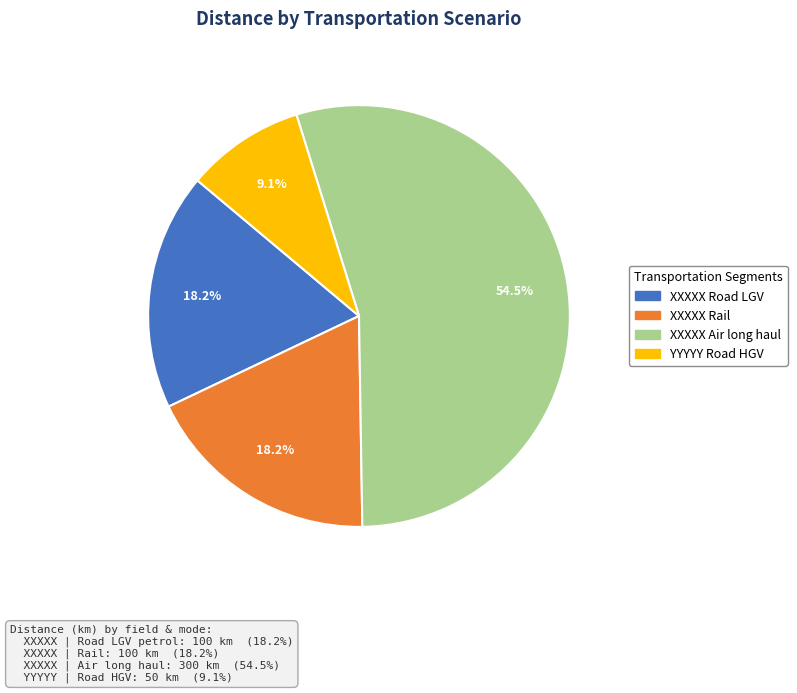

Does XXXXX Road LGV represent more than half of the total?

No